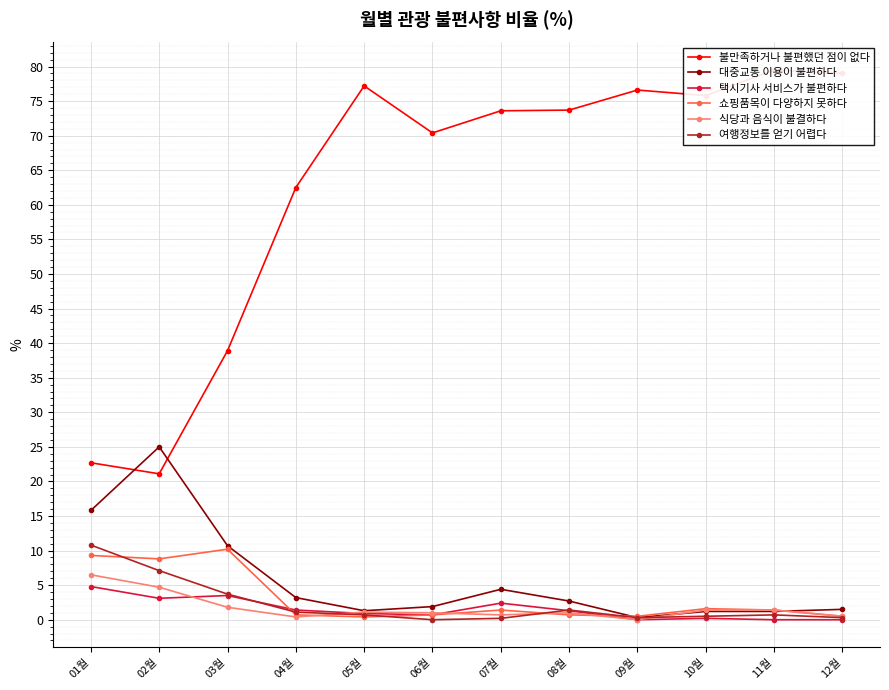

Which has a higher value, 05월 or 06월?

05월